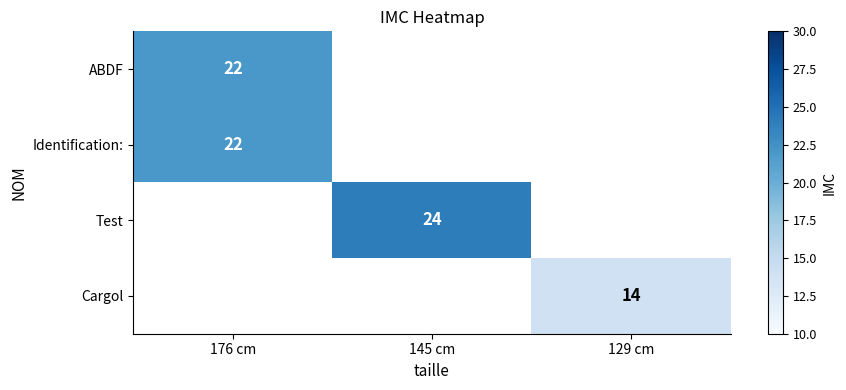

Is it true that Cargol equals 20 at 129 cm?

False